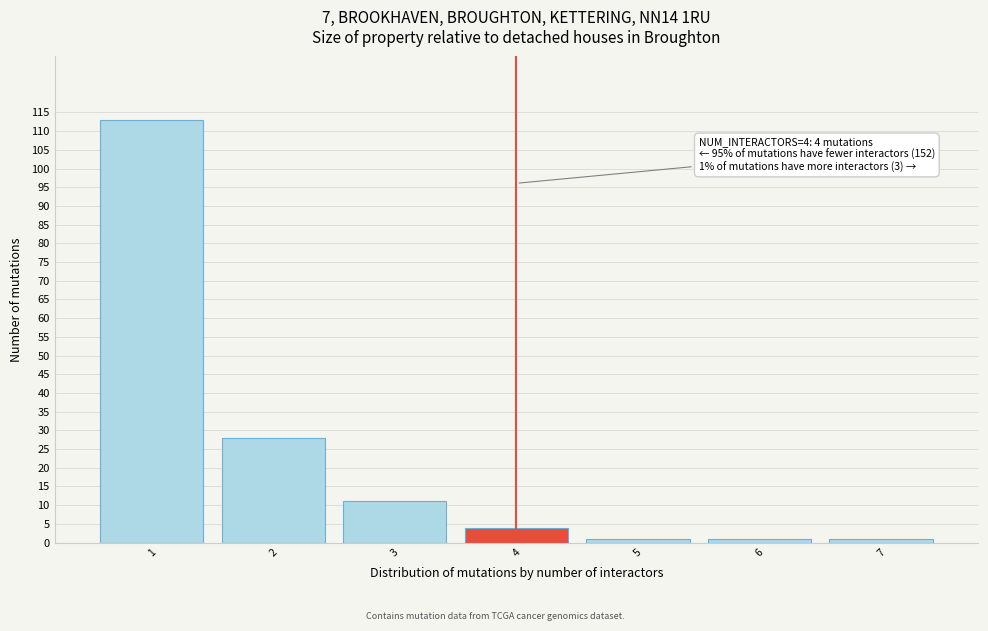

Which range on the x-axis has the tallest bar?

0.5 to 1.5